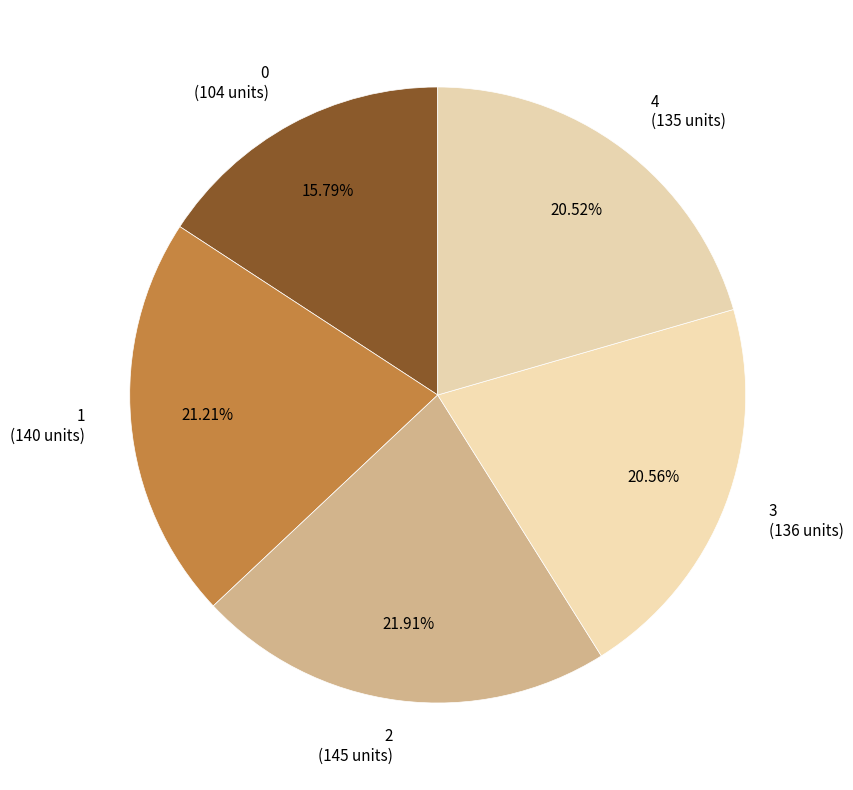

How many slices are in this pie chart?

5